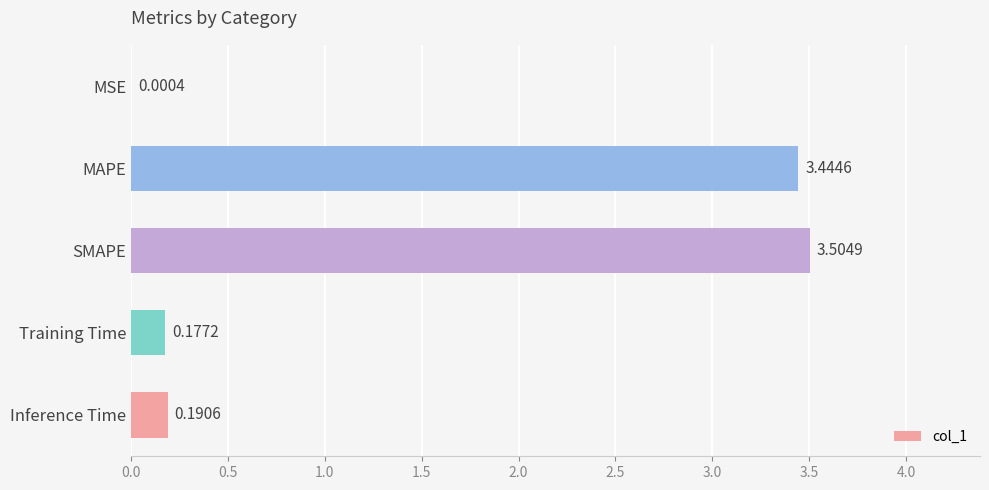

Where is the data nearest to the value 1?

Inference Time